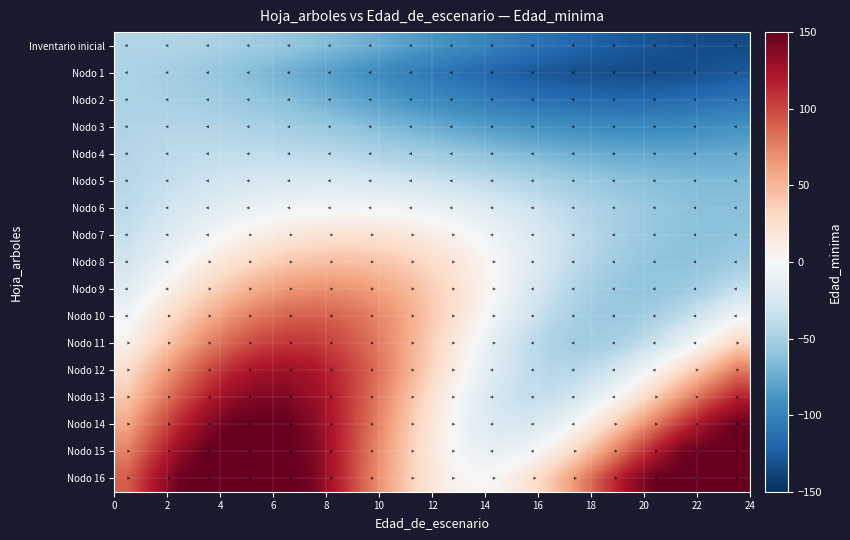

Rank the series by their maximum value, from highest to lowest.

Nodo 14, Nodo 15, Nodo 16, Nodo 13, Nodo 12, Nodo 11, Nodo 10, Nodo 9, Nodo 8, Nodo 7, Nodo 6, Nodo 5, Nodo 4, Nodo 3, Inventario inicial, Nodo 1, Nodo 2